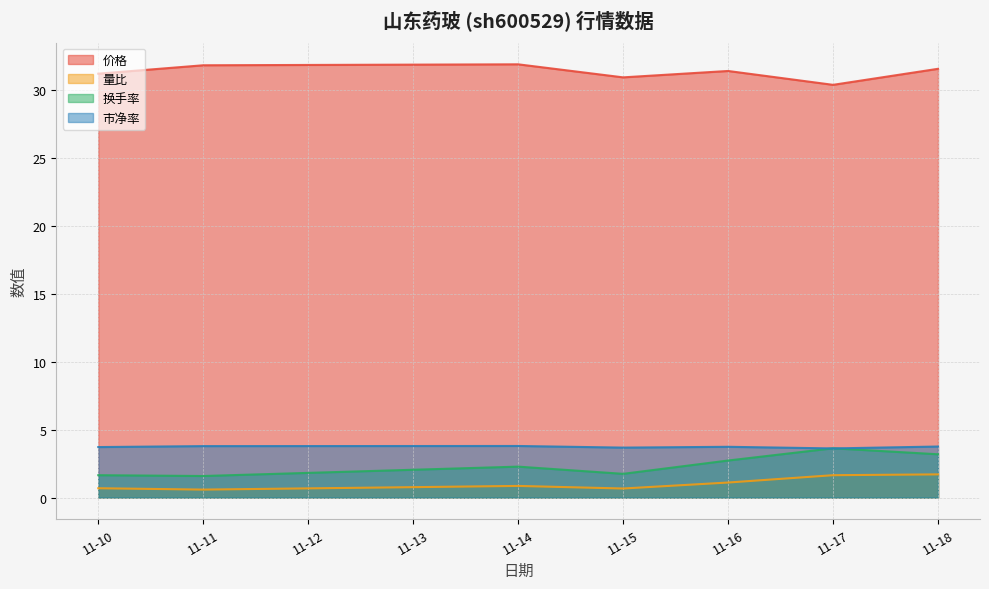

Which series has the largest total across all categories?

价格